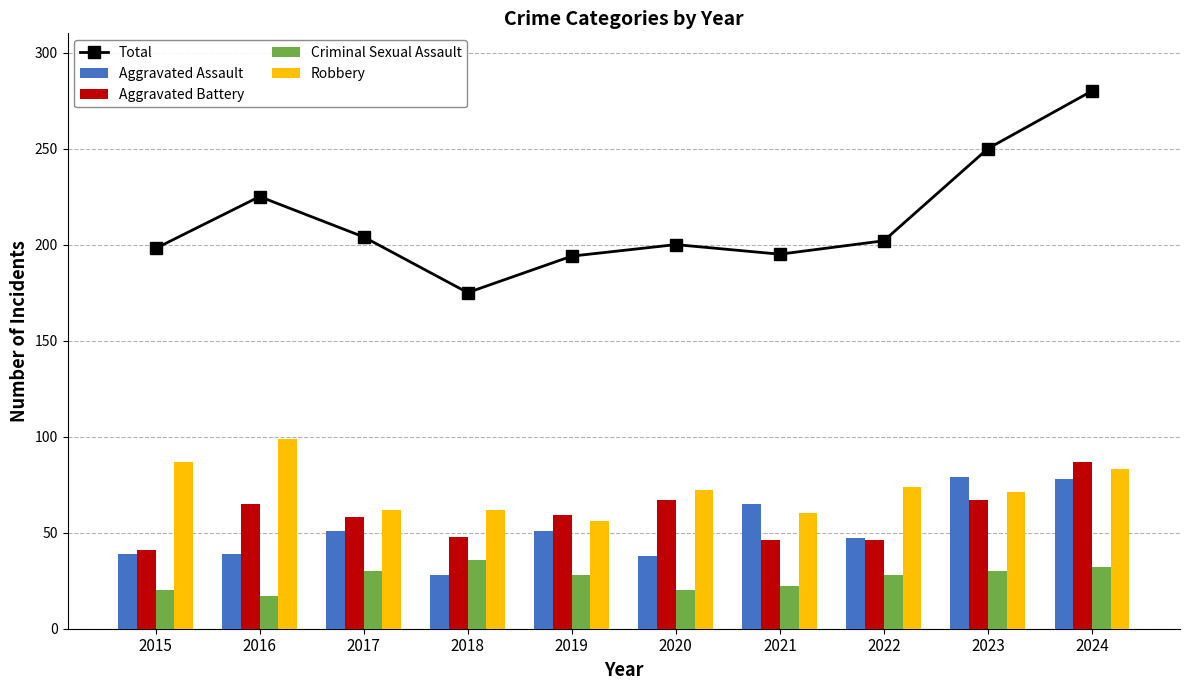

What is the value of the Robbery bar at the 7th from the left?

60